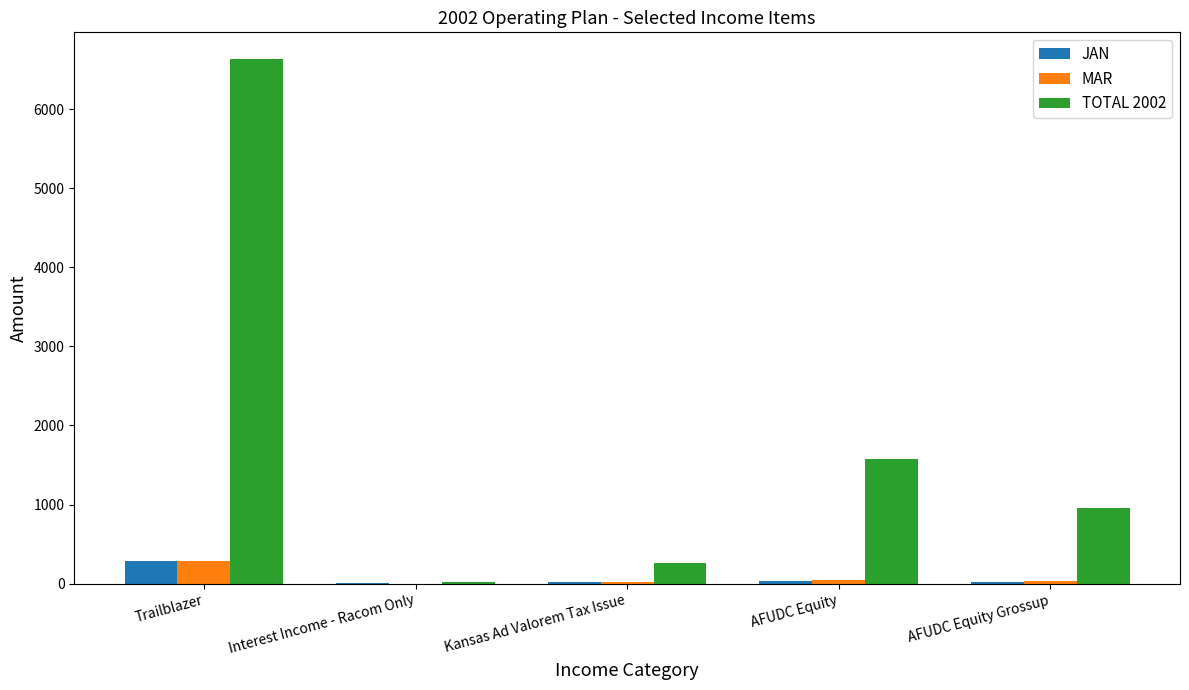

At which label is TOTAL 2002 closest to 3328?

AFUDC Equity